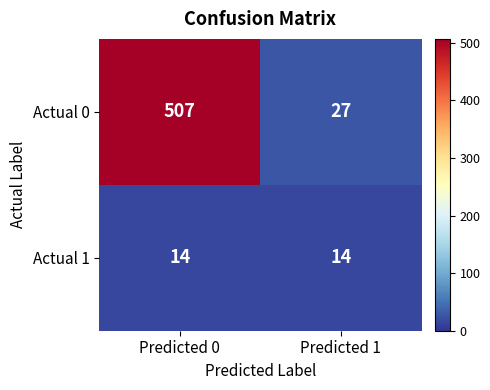

What is the maximum value shown in the chart?

507